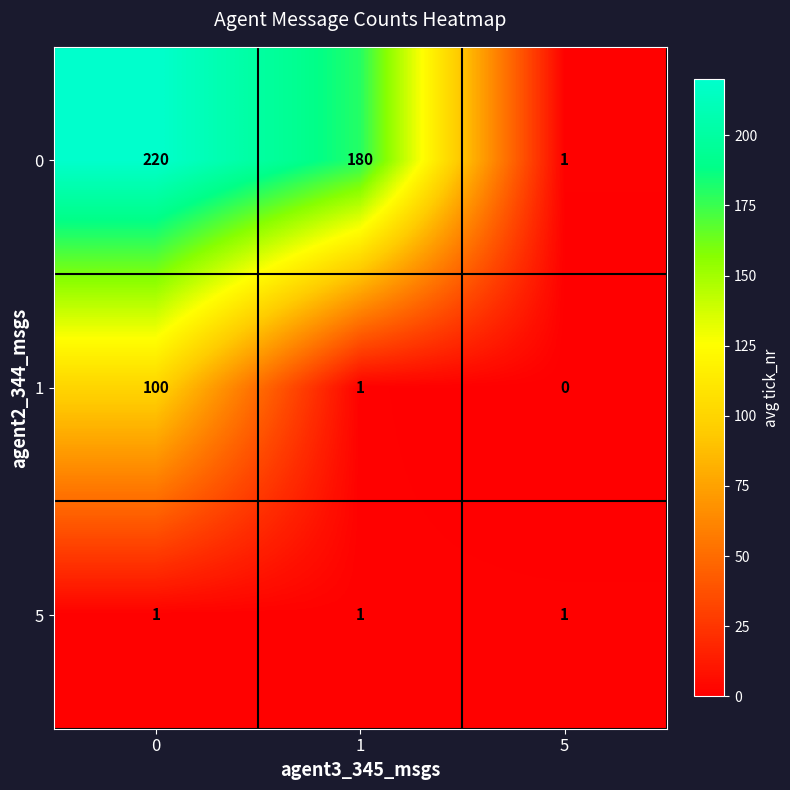

Reading right to left, list all the values displayed in this chart.

0: 1	180	220
1: 0	1	100
5: 1	1	1